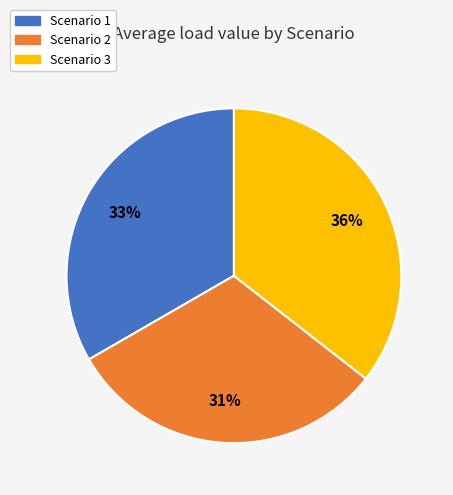

To the nearest percent, what is the average slice percentage?

33%